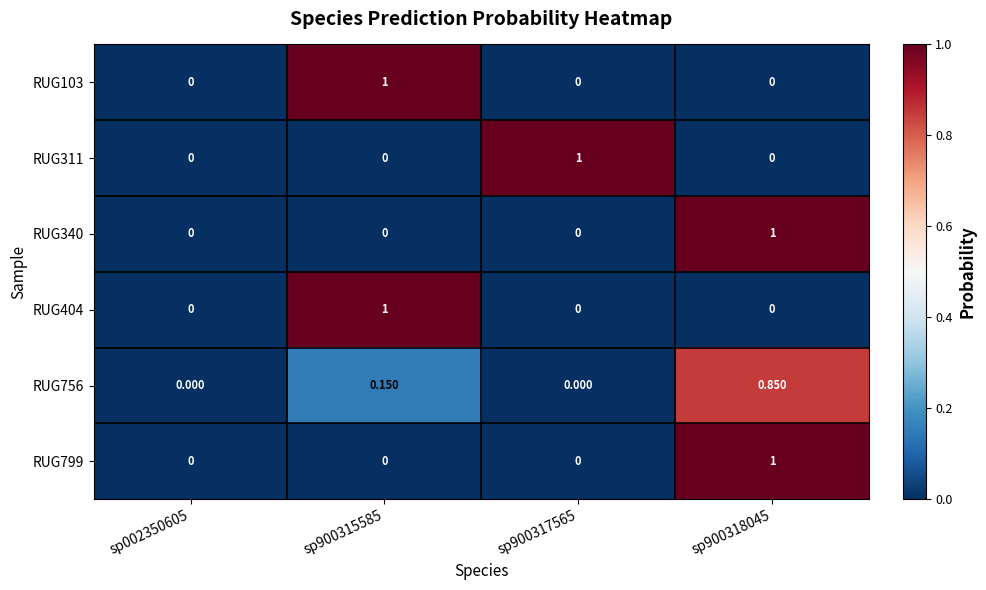

Reading left to right, list all the values displayed in this chart.

RUG103: sp002350605=0.0	sp900315585=1.0	sp900317565=0.0	sp900318045=0.0
RUG311: sp002350605=0.0	sp900315585=0.0	sp900317565=1.0	sp900318045=0.0
RUG340: sp002350605=0.0	sp900315585=0.0	sp900317565=0.0	sp900318045=1.0
RUG404: sp002350605=0.0	sp900315585=1.0	sp900317565=0.0	sp900318045=0.0
RUG756: sp002350605=0.0	sp900315585=0.1	sp900317565=0.0	sp900318045=0.8
RUG799: sp002350605=0.0	sp900315585=0.0	sp900317565=0.0	sp900318045=1.0